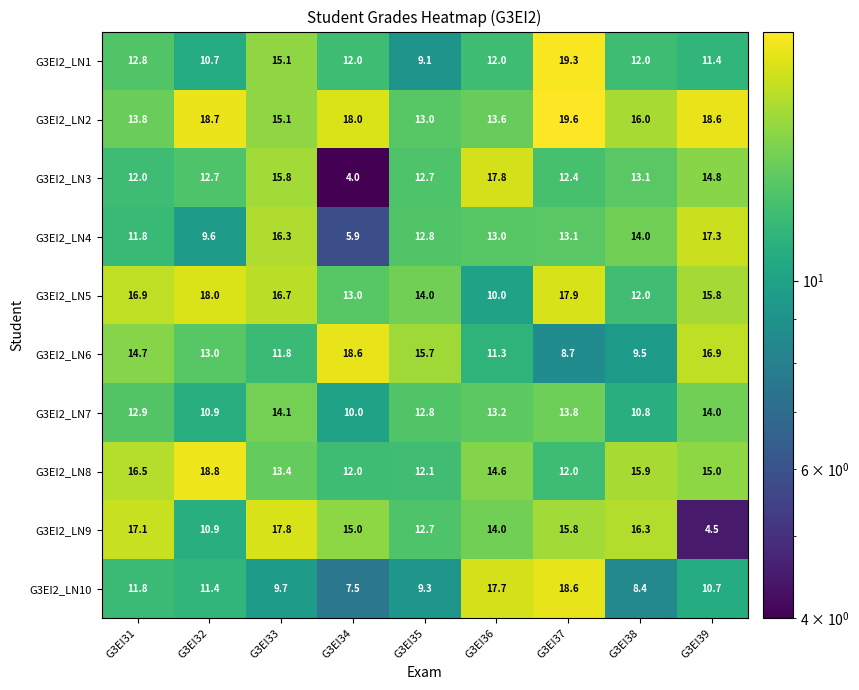

Rank the categories by G3EI2_LN4 value from lowest to highest.

G3EI34, G3EI32, G3EI31, G3EI35, G3EI36, G3EI37, G3EI38, G3EI33, G3EI39